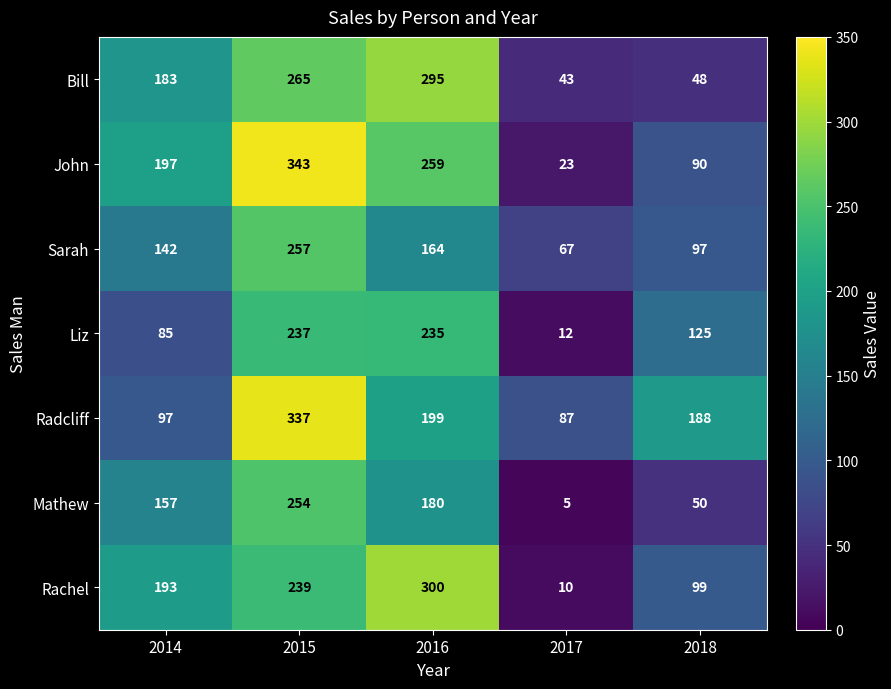

Which series has the widest spread of values?

John